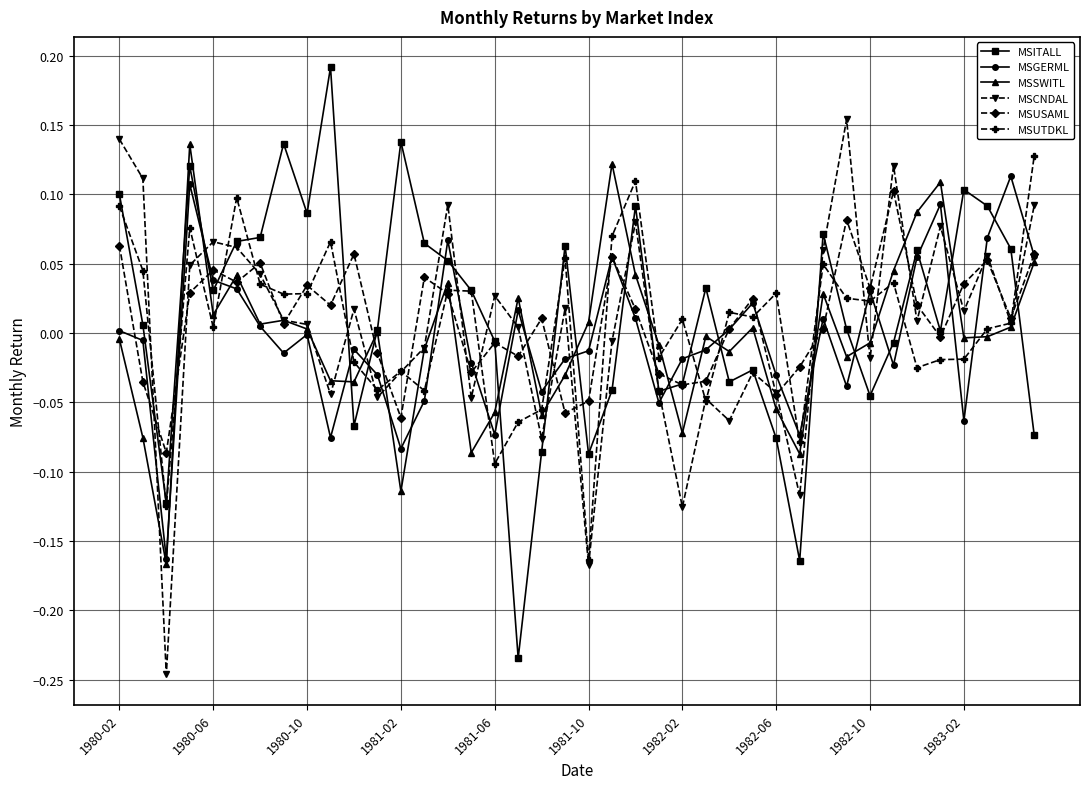

The MSSWITL series shows -0.0 at 1981-06. True or false?

False